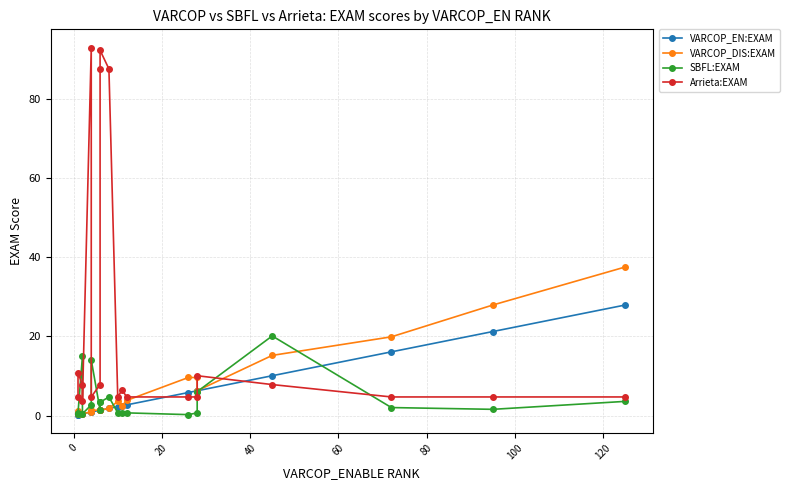

Which series ends up on top after the final intersection of VARCOP_EN:EXAM and Arrieta:EXAM?

VARCOP_EN:EXAM